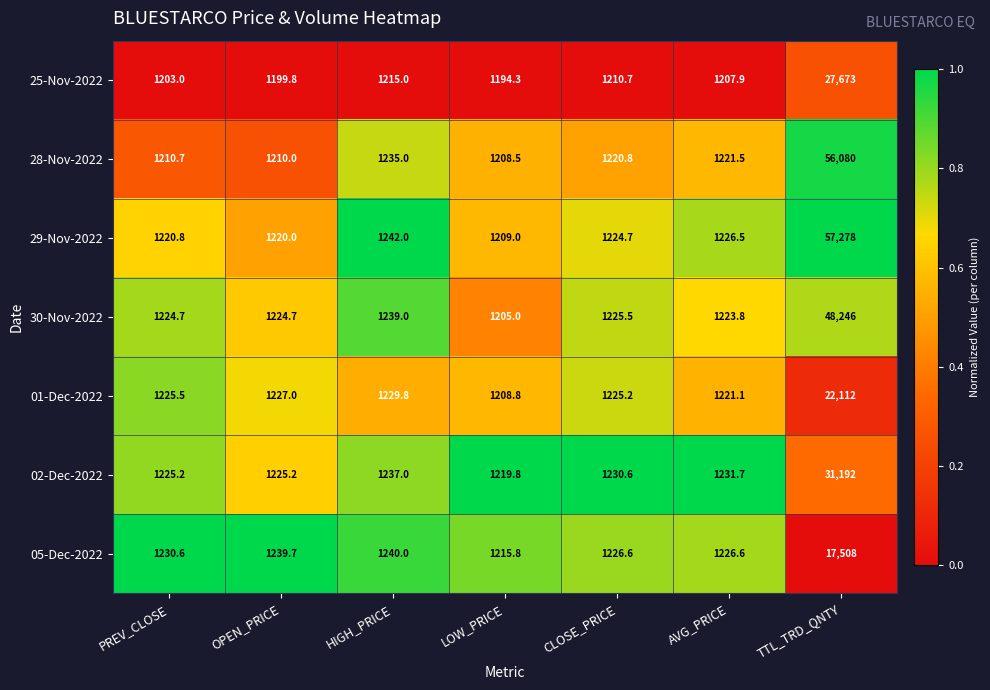

The value of 01-Dec-2022 at LOW_PRICE is 1208.8. True or false?

True